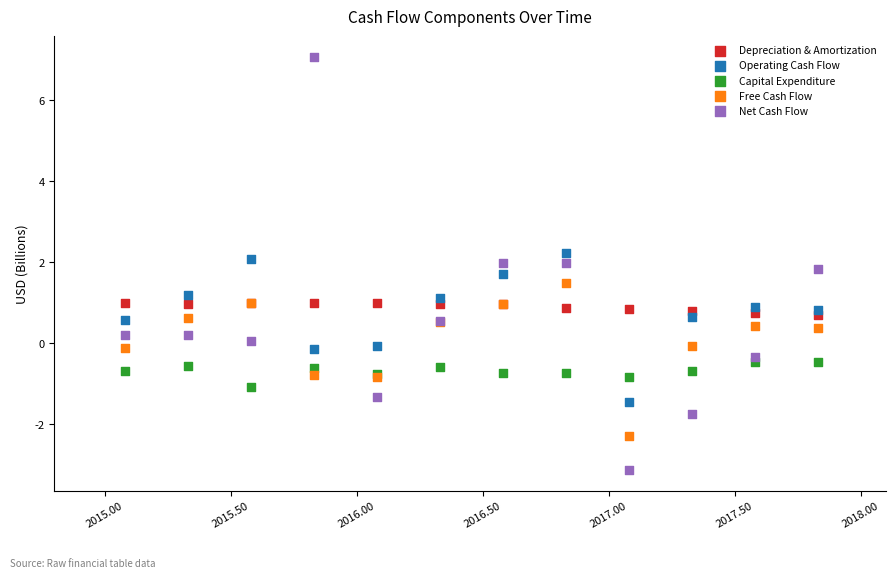

Which series contains the highest Y value?

Net Cash Flow